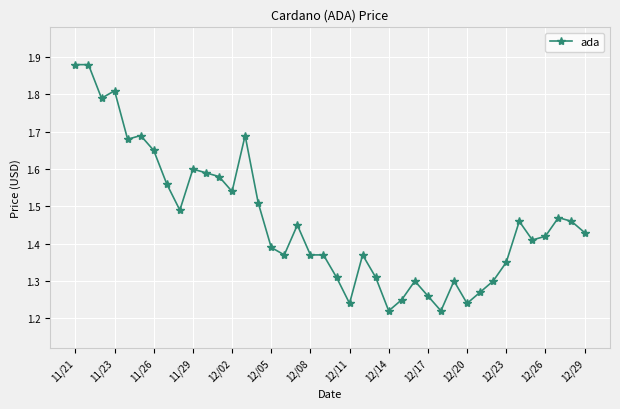

What is the difference between the maximum and minimum values?

0.7